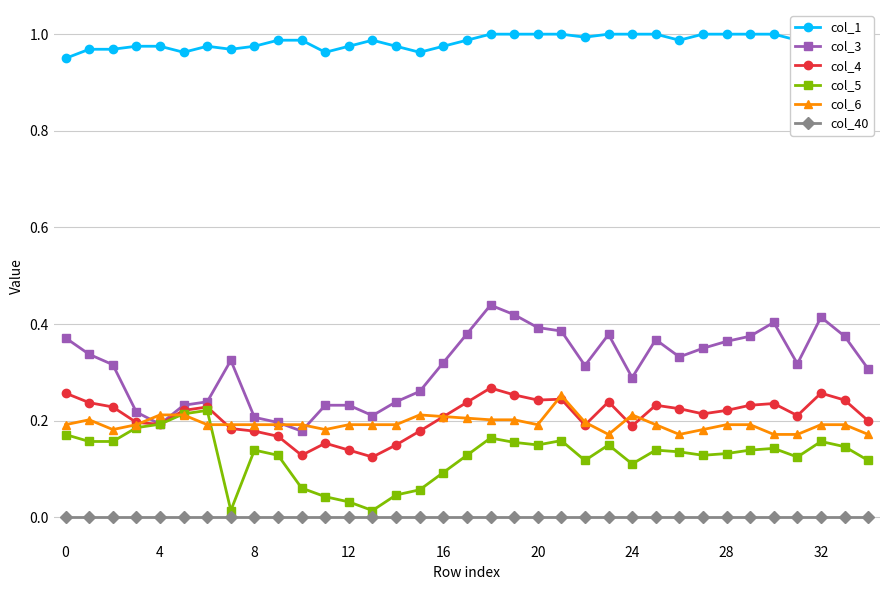

What are all the series names shown in the legend?

col_1, col_3, col_4, col_5, col_6, col_40